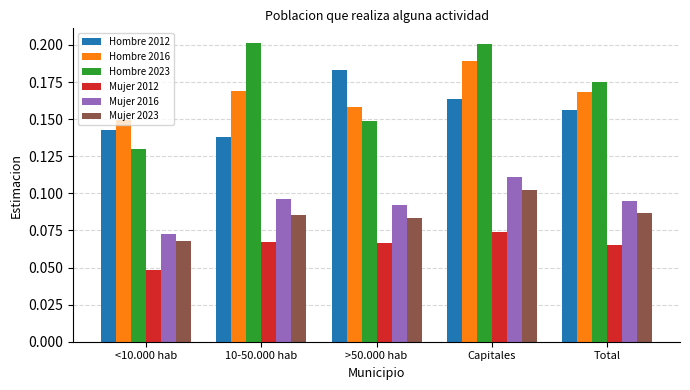

The Mujer 2016 series shows 0.1 at 10-50.000 hab. True or false?

True